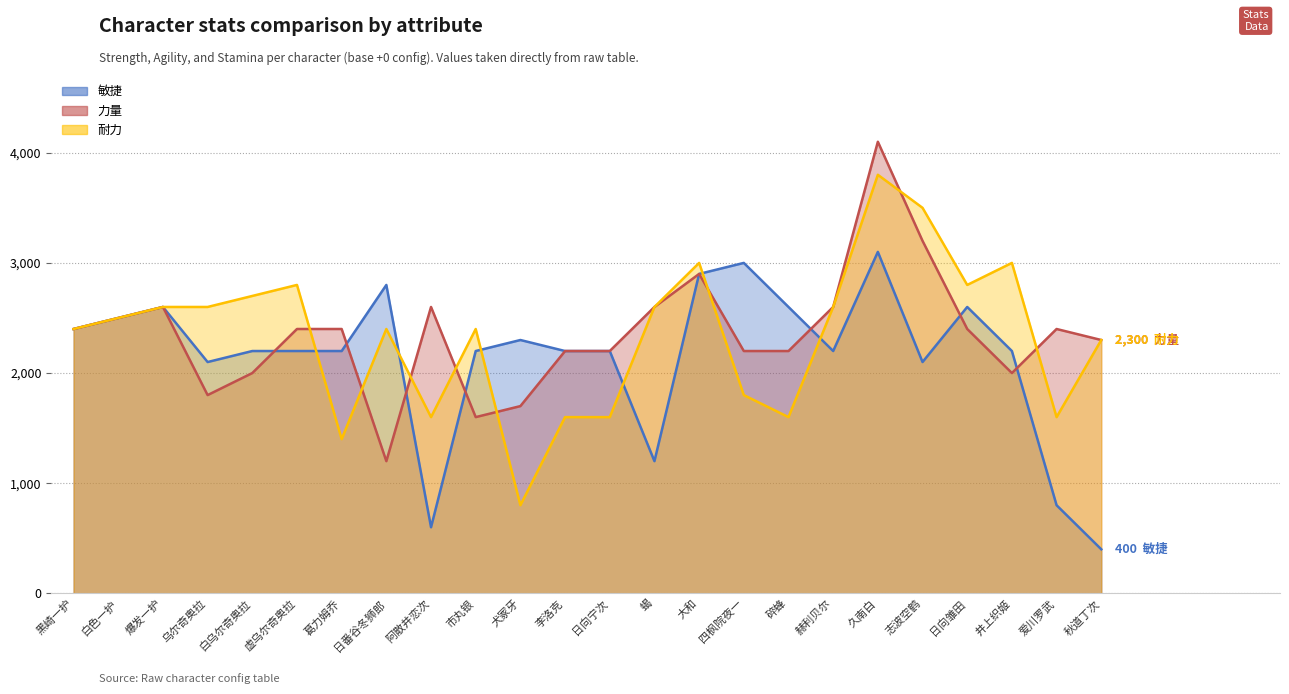

Reading left to right, transcribe all the data shown in this chart.

敏捷: 2400	2500	2600	2100	2200	2200	2200	2800	600	2200	2300	2200	2200	1200	2900	3000	2600	2200	3100	2100	2600	2200	800	400
力量: 2400	2500	2600	1800	2000	2400	2400	1200	2600	1600	1700	2200	2200	2600	2900	2200	2200	2600	4100	3200	2400	2000	2400	2300
耐力: 2400	2500	2600	2600	2700	2800	1400	2400	1600	2400	800	1600	1600	2600	3000	1800	1600	2600	3800	3500	2800	3000	1600	2300